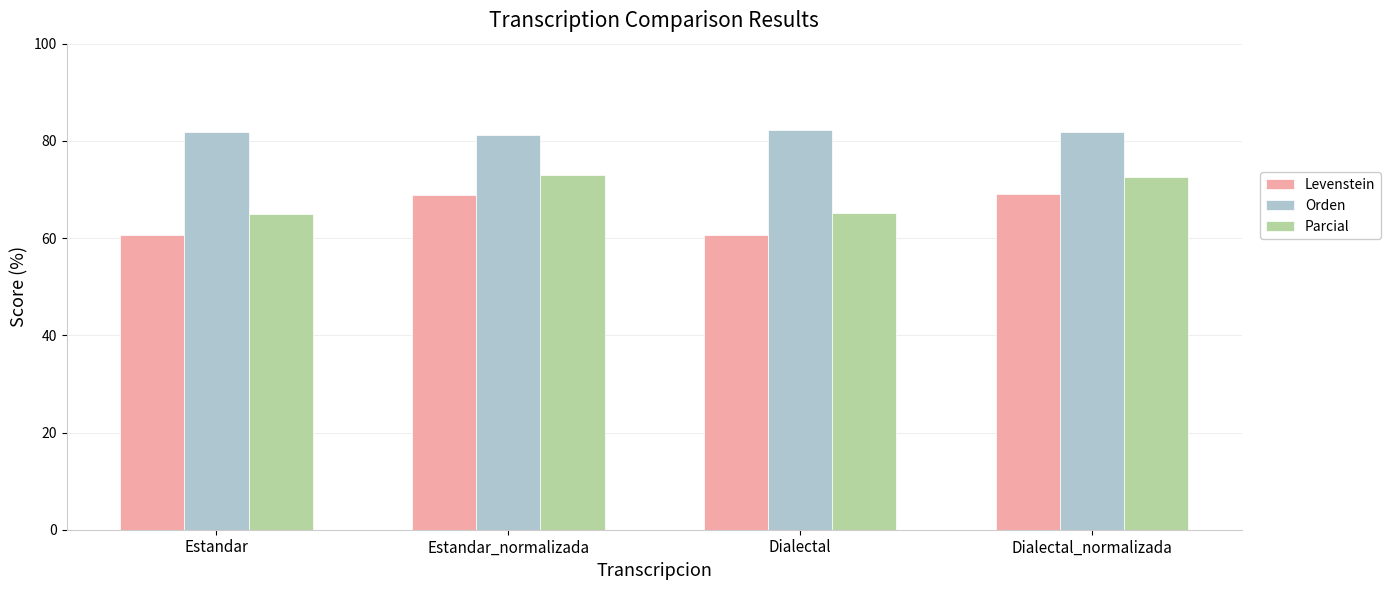

How many bars are there in total?

12